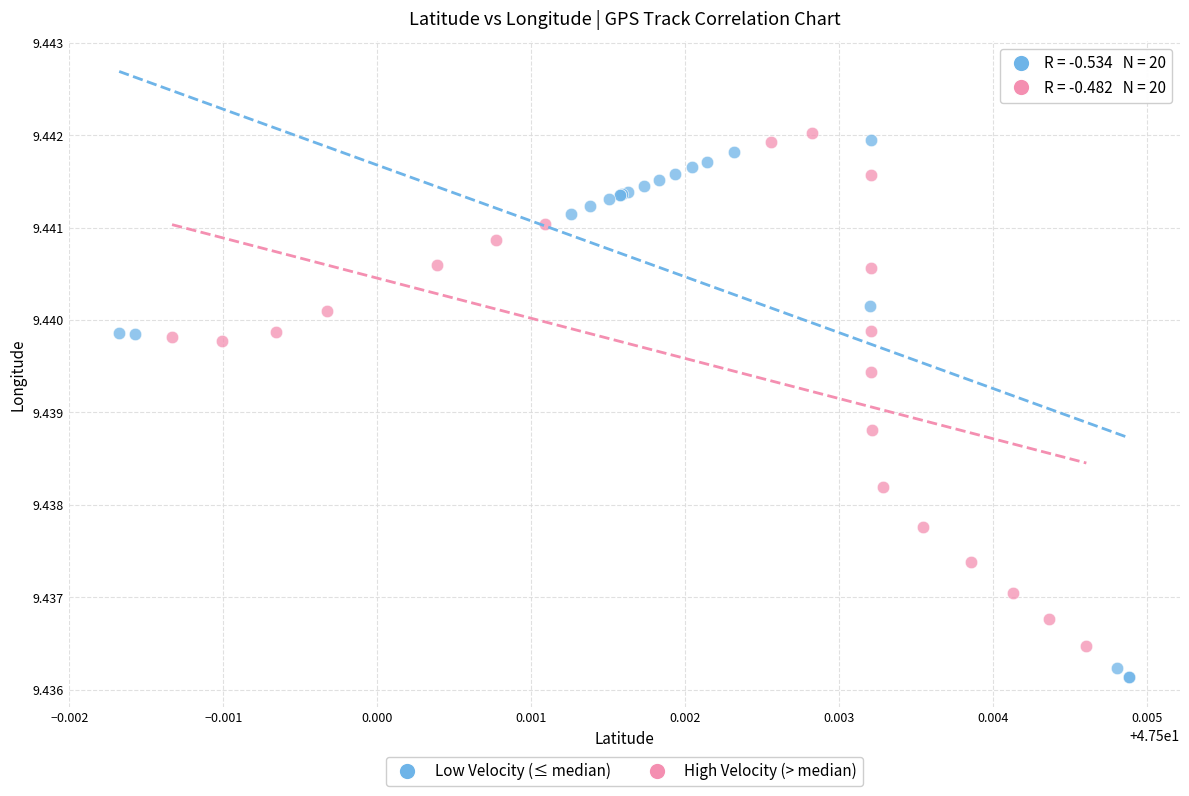

Which series reaches the minimum Y coordinate?

Low Velocity (≤ median)